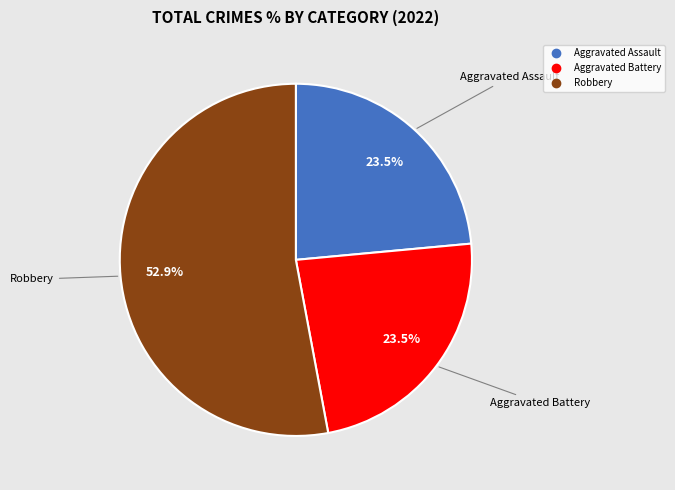

Is there a majority slice in this chart?

Yes